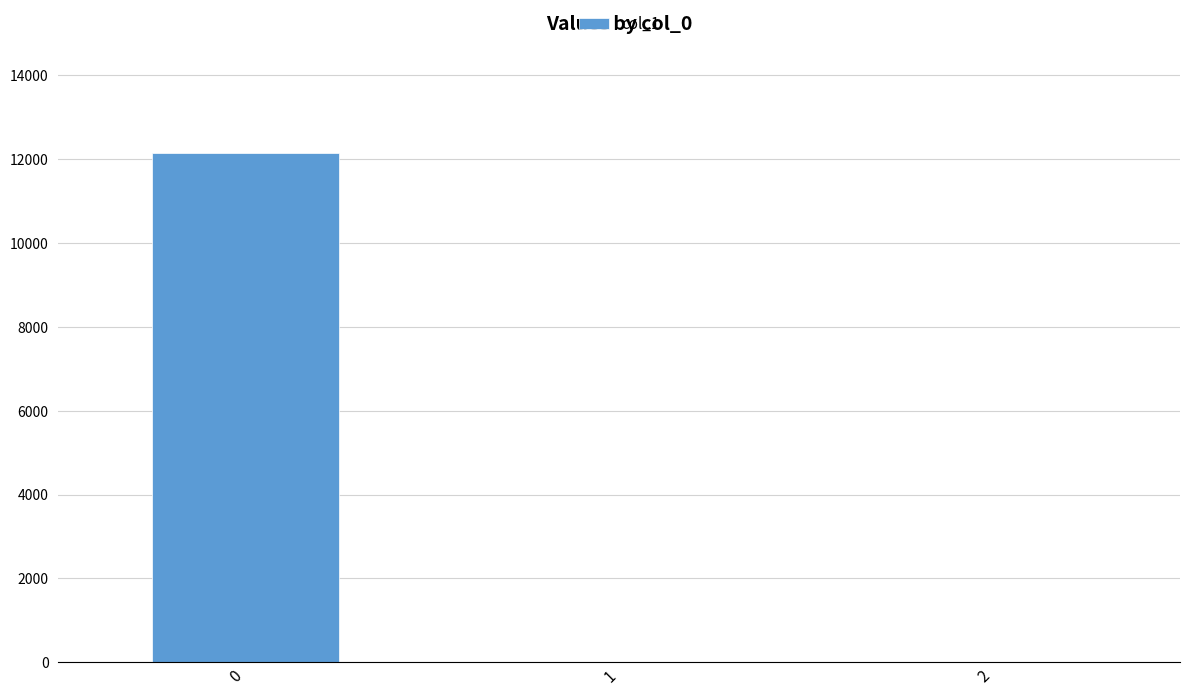

What is the sum of all values?

12157.0